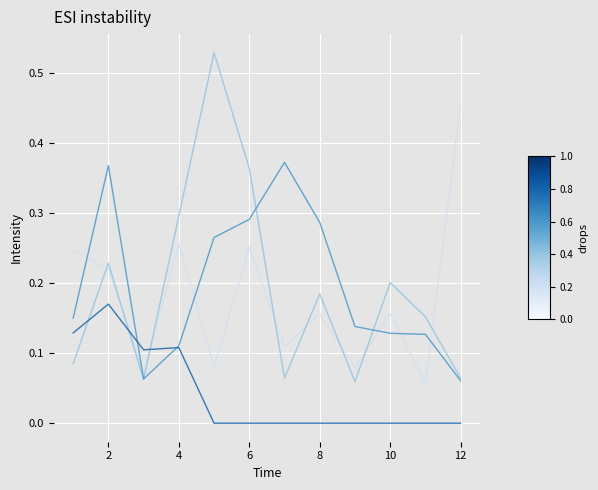

At which category does the chart reach its minimum across all series?

8